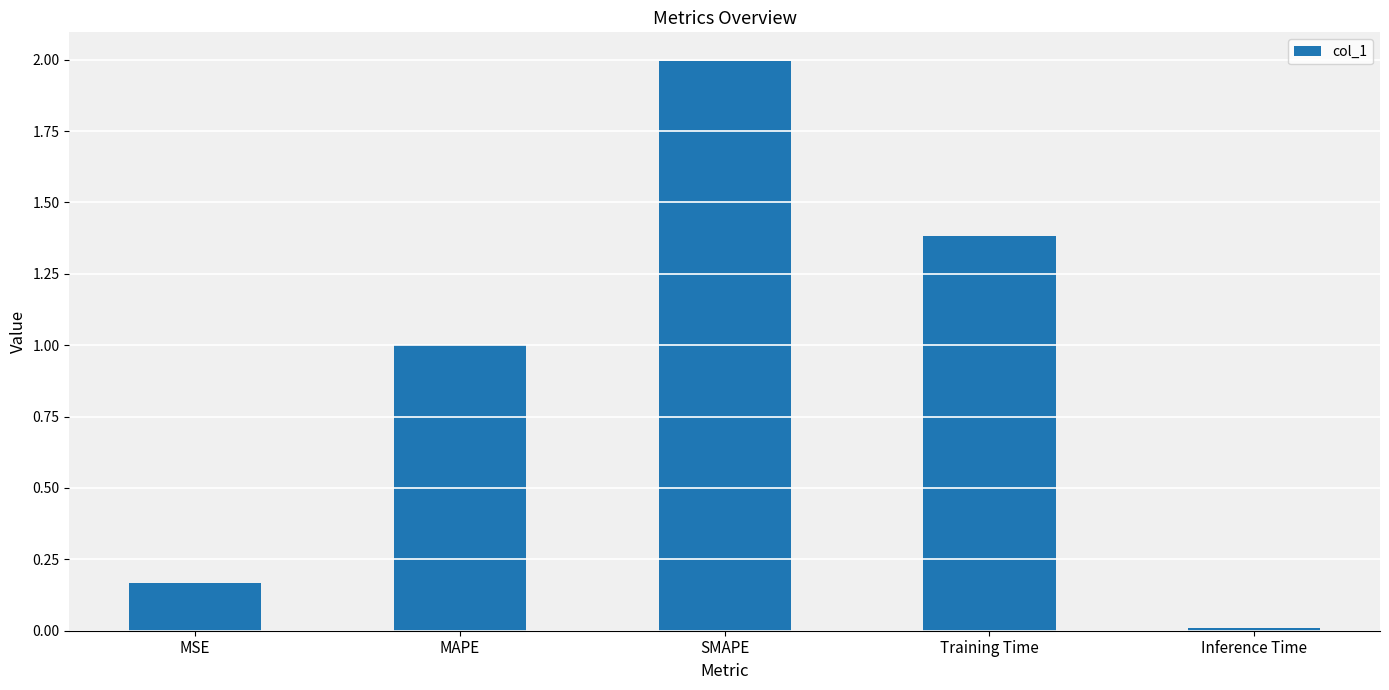

Between MAPE and Inference Time, which is larger?

MAPE